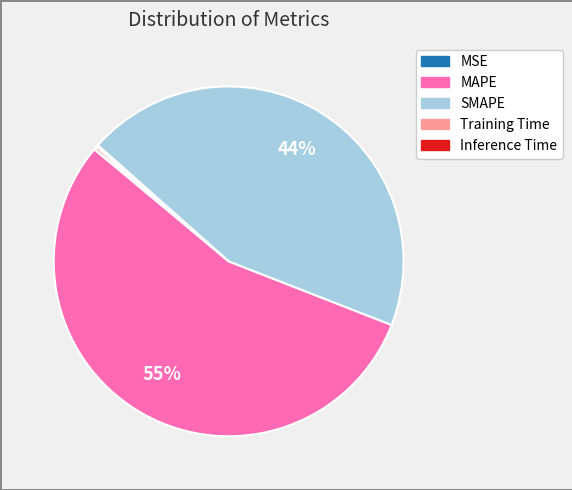

To the nearest percent, what is the average slice percentage?

20%